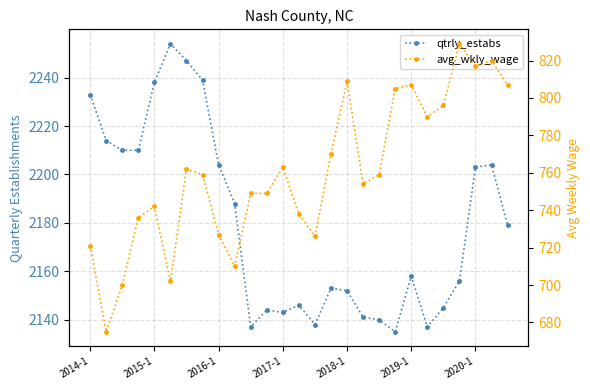

What is the difference between the maximum and minimum values in the qtrly_estabs series?

119